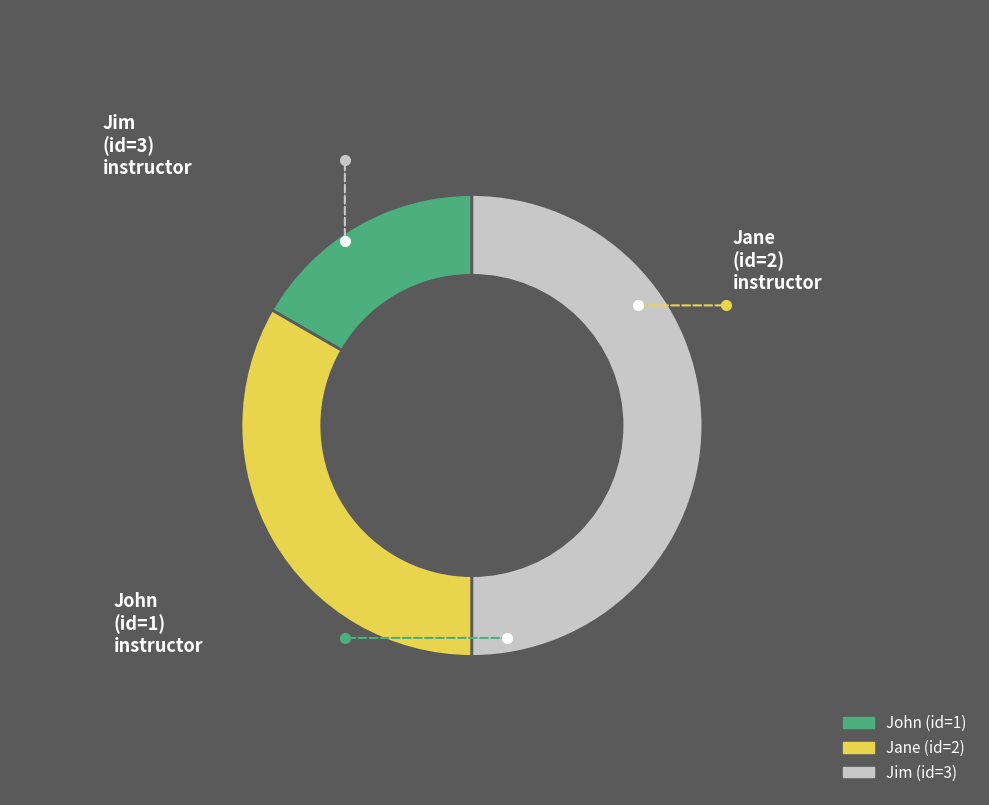

Which slice is the smallest?

John